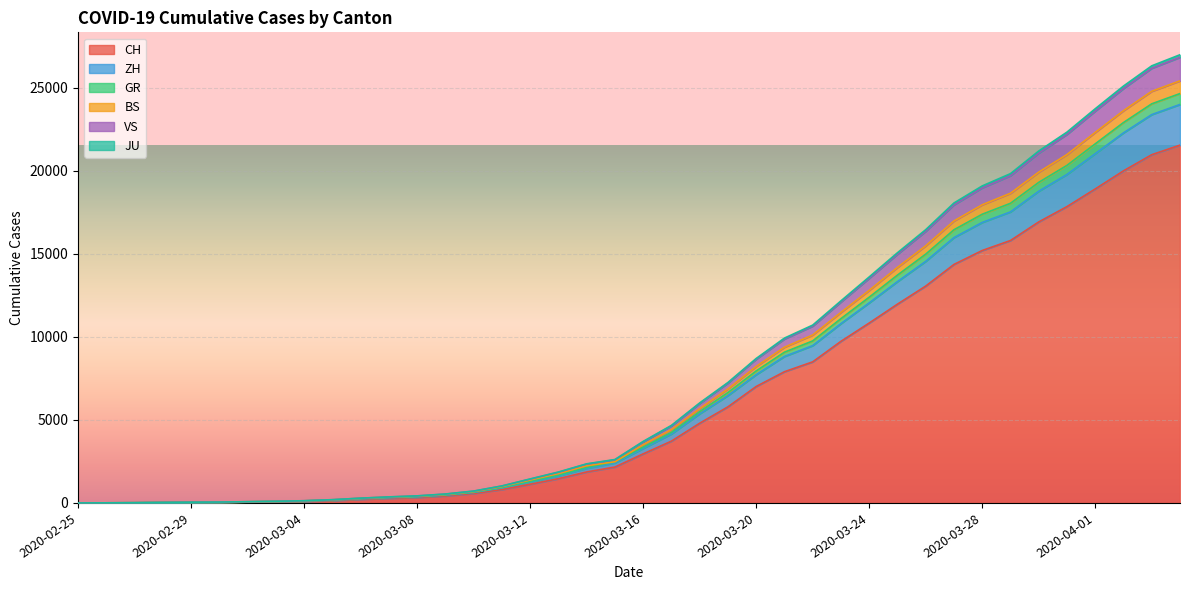

What is the total value across all series at 2020-04-01?

23746